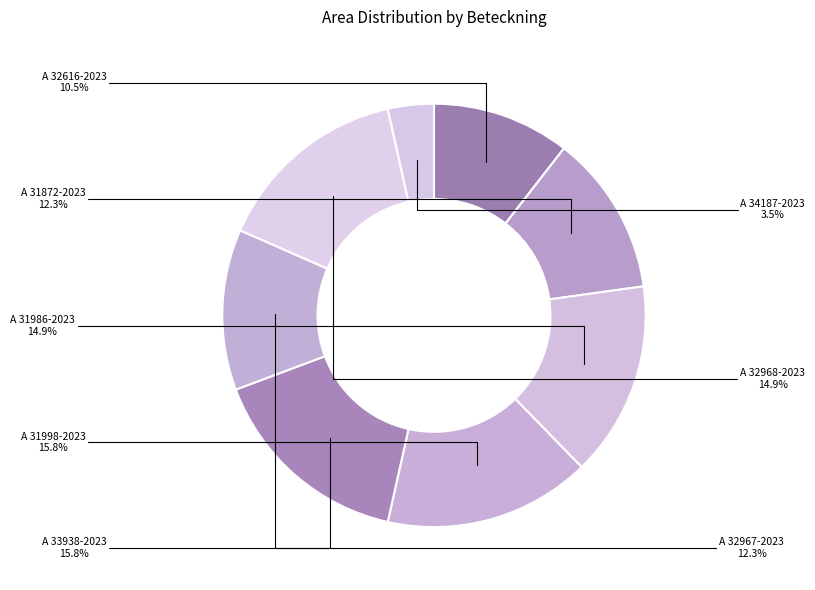

What percentage is the A 31986-2023 slice, to the nearest percent?

15%